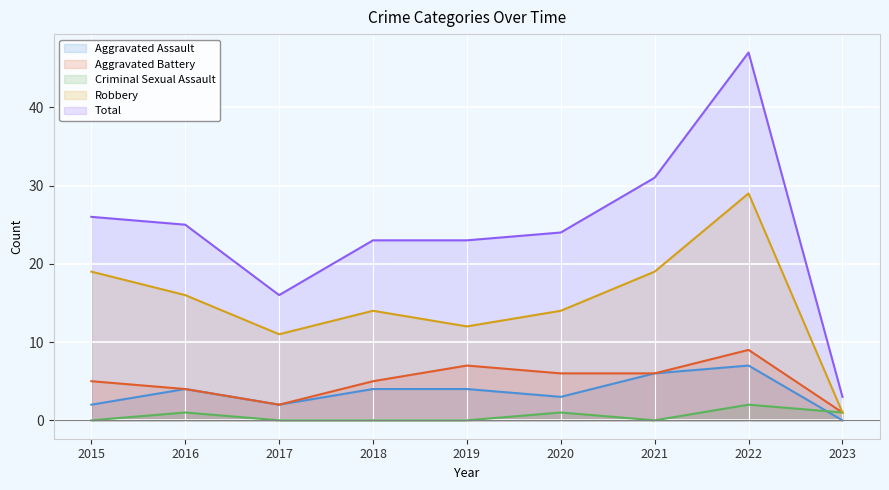

Which series has the widest spread of values?

Total